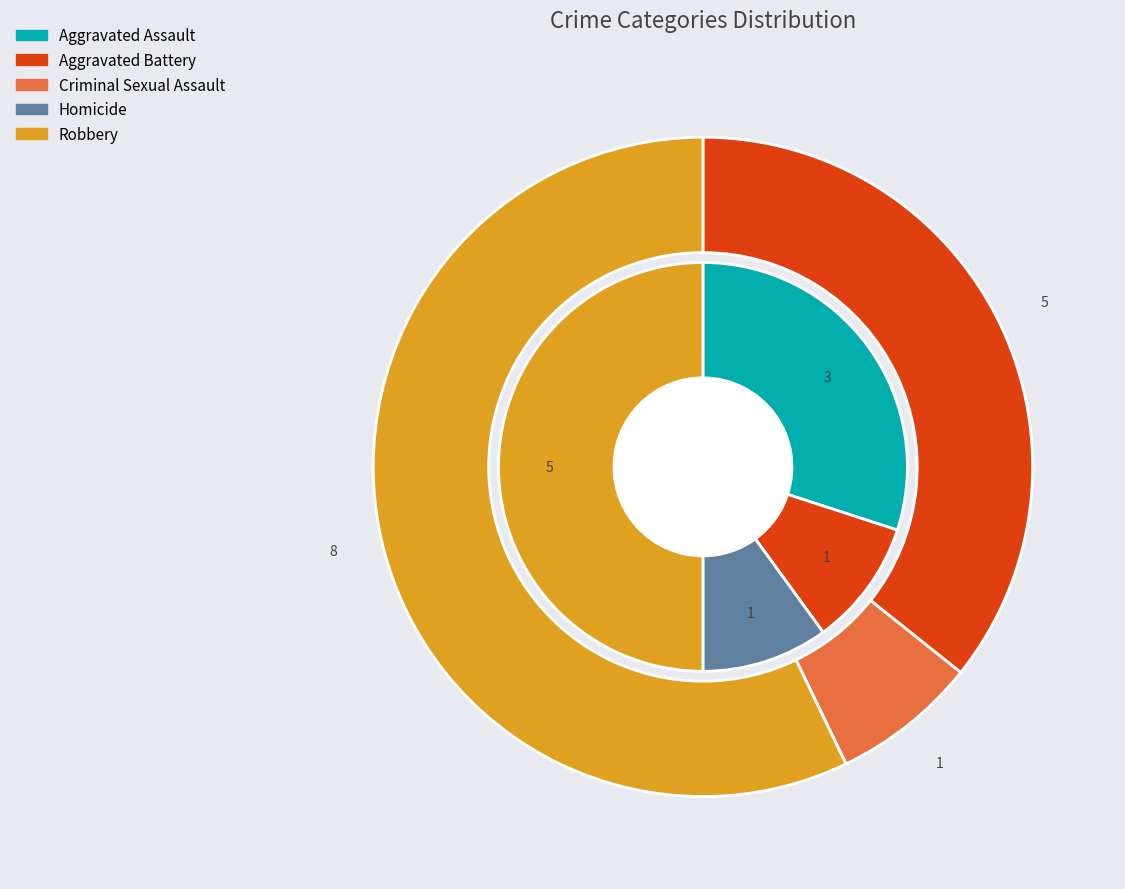

Does any single category account for the majority?

No